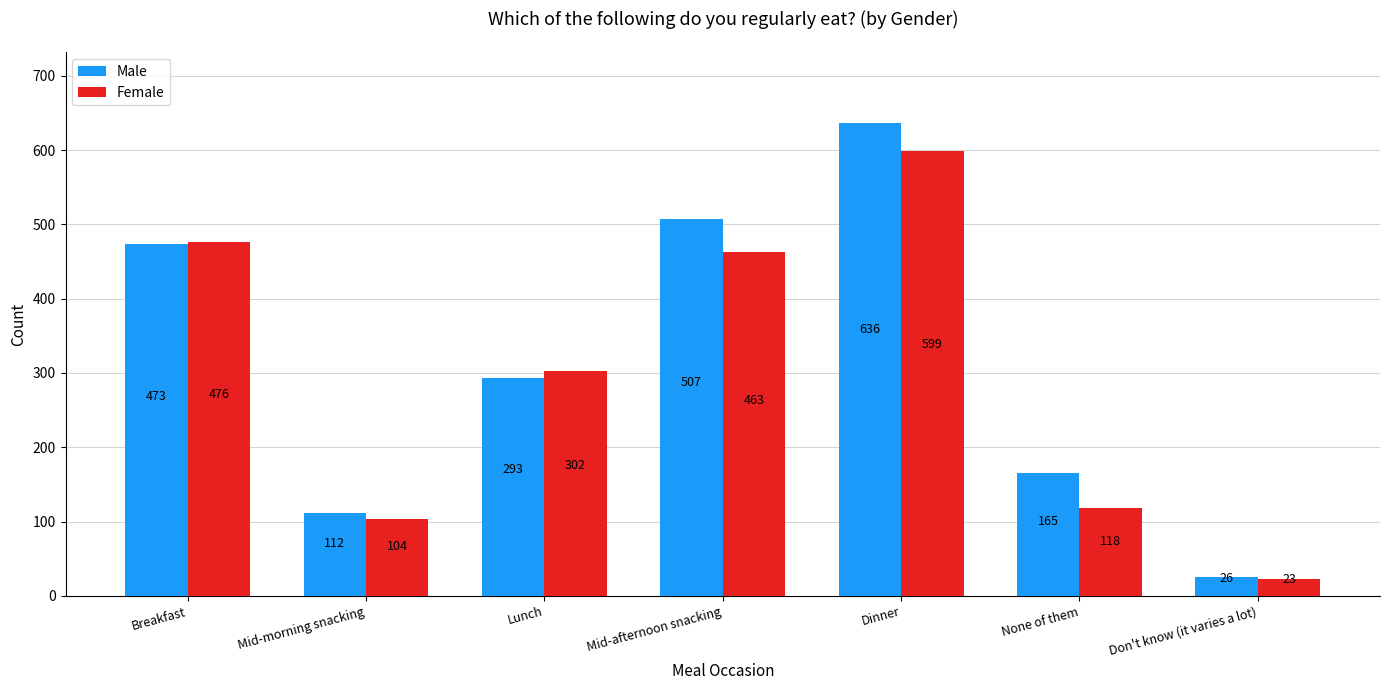

Where does the Male series first go above 293?

Breakfast